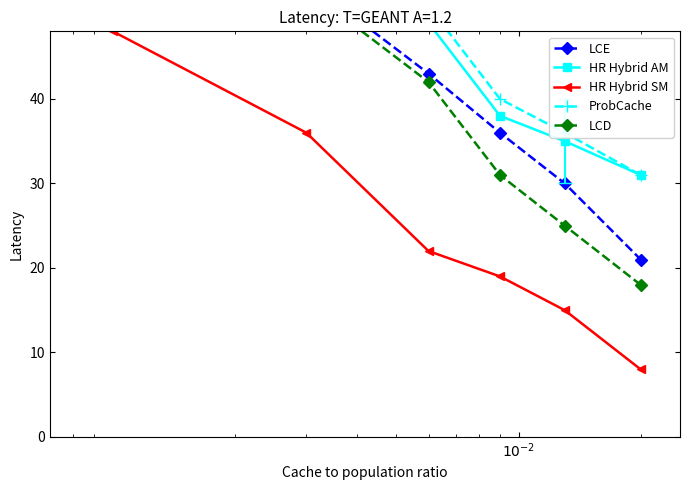

What is the average value of the HR Hybrid AM series?

49